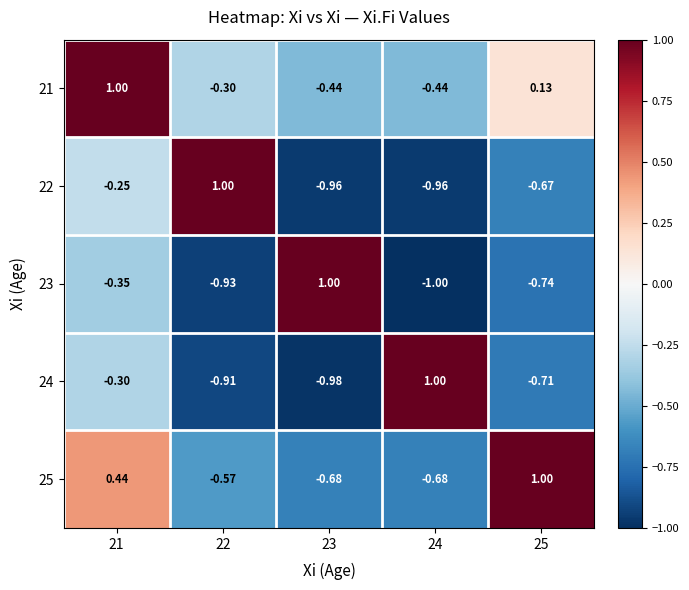

How many data points does each series have?

5